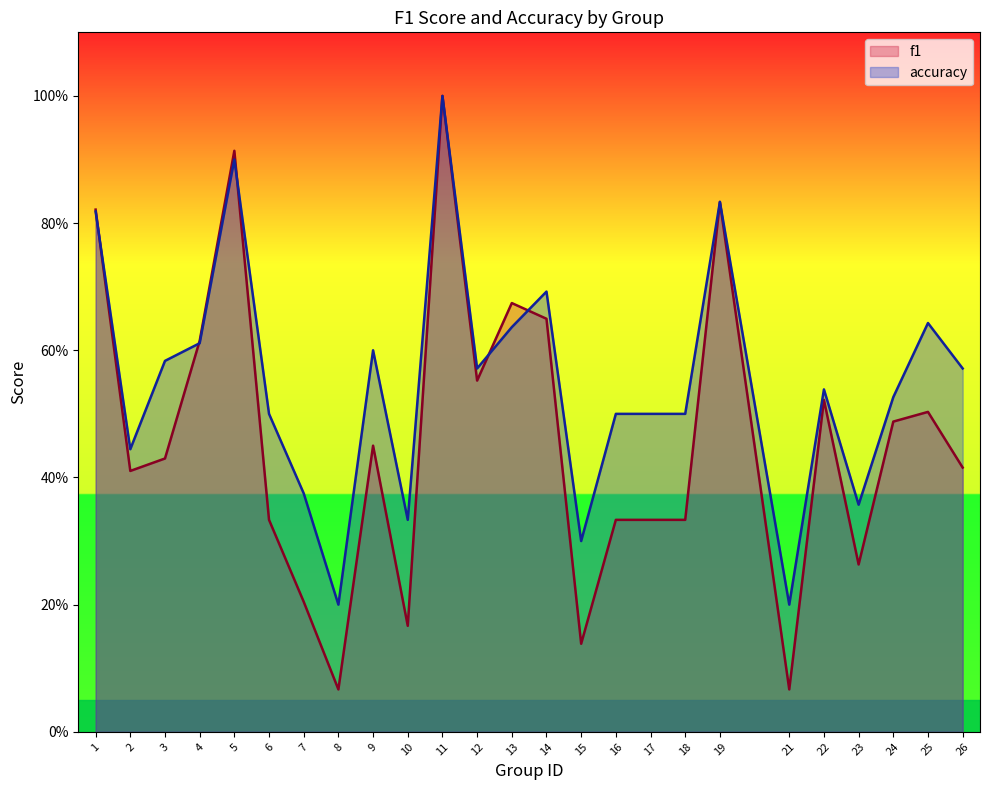

Reading left to right, extract all data points from this chart.

f1: 0.8	0.4	0.4	0.6	0.9	0.3	0.2	0.1	0.5	0.2	1.0	0.6	0.7	0.6	0.1	0.3	0.3	0.3	0.8	0.1	0.5	0.3	0.5	0.5	0.4
accuracy: 0.8	0.4	0.6	0.6	0.9	0.5	0.4	0.2	0.6	0.3	1.0	0.6	0.6	0.7	0.3	0.5	0.5	0.5	0.8	0.2	0.5	0.4	0.5	0.6	0.6